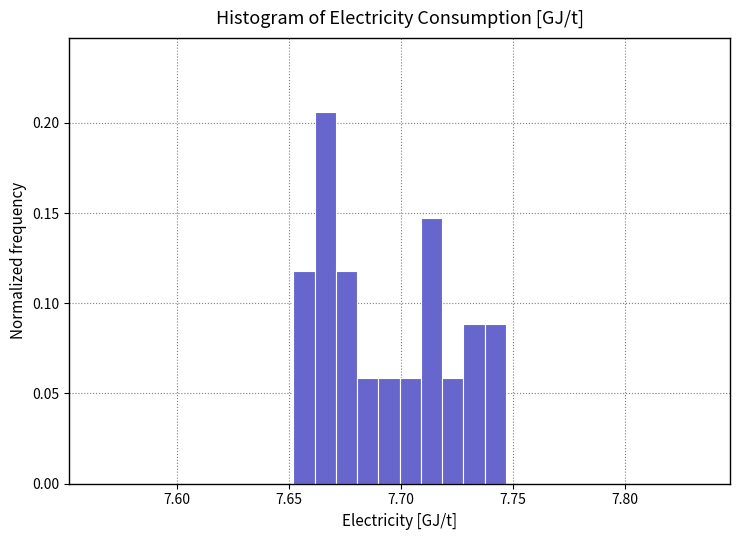

Around what value on the x-axis is the tallest bar? Give the approximate position of its centre, as read against the axis.

7.665